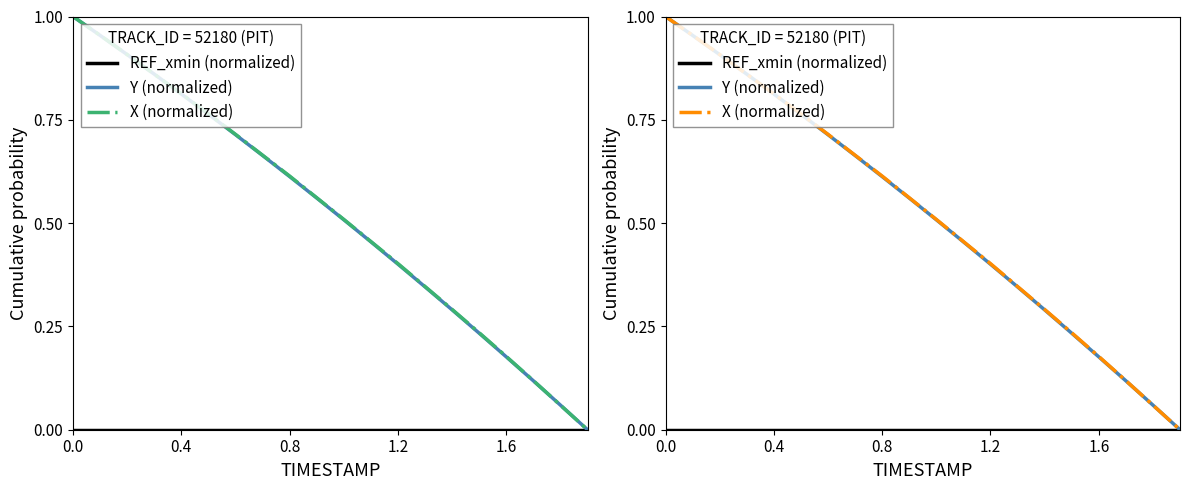

How many lines are shown in the chart?

3